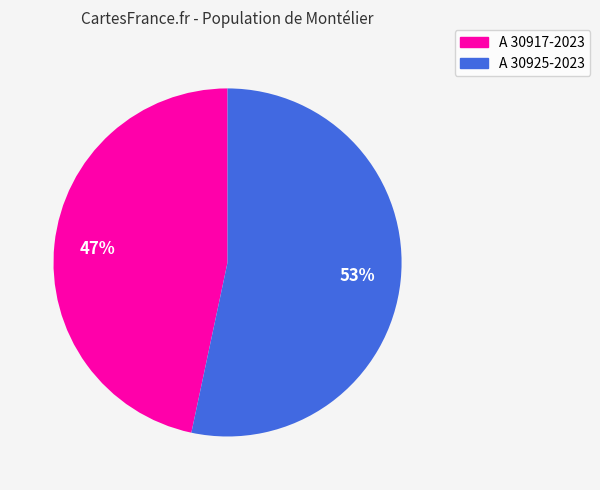

Is there a majority slice in this chart?

Yes